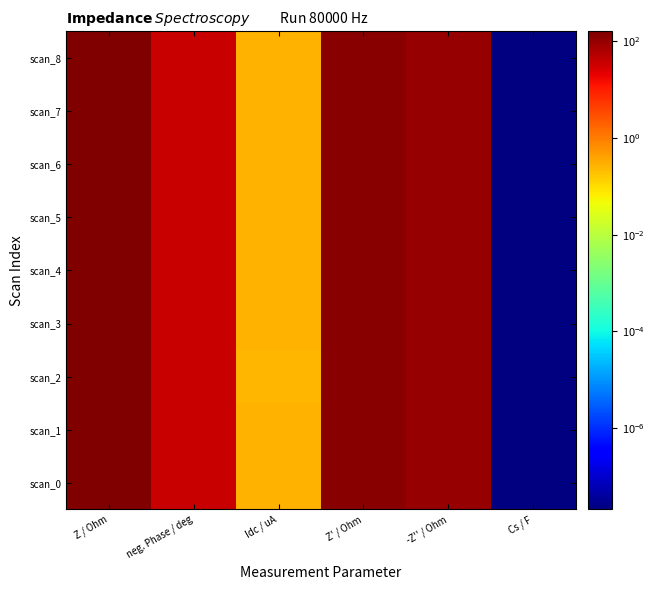

Reading left to right, extract all data points from this chart.

scan_0: Z / Ohm=160.1	neg. Phase / deg=36.9	Idc / uA=0.3	Z' / Ohm=128.0	-Z'' / Ohm=96.2	Cs / F=0.0
scan_1: Z / Ohm=160.1	neg. Phase / deg=36.9	Idc / uA=0.3	Z' / Ohm=128.0	-Z'' / Ohm=96.1	Cs / F=0.0
scan_2: Z / Ohm=159.8	neg. Phase / deg=36.9	Idc / uA=0.3	Z' / Ohm=127.8	-Z'' / Ohm=95.9	Cs / F=0.0
scan_3: Z / Ohm=159.7	neg. Phase / deg=36.8	Idc / uA=0.3	Z' / Ohm=127.8	-Z'' / Ohm=95.7	Cs / F=0.0
scan_4: Z / Ohm=159.7	neg. Phase / deg=36.9	Idc / uA=0.3	Z' / Ohm=127.7	-Z'' / Ohm=95.9	Cs / F=0.0
scan_5: Z / Ohm=159.4	neg. Phase / deg=36.9	Idc / uA=0.3	Z' / Ohm=127.5	-Z'' / Ohm=95.6	Cs / F=0.0
scan_6: Z / Ohm=159.4	neg. Phase / deg=36.8	Idc / uA=0.3	Z' / Ohm=127.6	-Z'' / Ohm=95.5	Cs / F=0.0
scan_7: Z / Ohm=159.2	neg. Phase / deg=36.9	Idc / uA=0.3	Z' / Ohm=127.3	-Z'' / Ohm=95.6	Cs / F=0.0
scan_8: Z / Ohm=159.1	neg. Phase / deg=36.9	Idc / uA=0.3	Z' / Ohm=127.3	-Z'' / Ohm=95.4	Cs / F=0.0